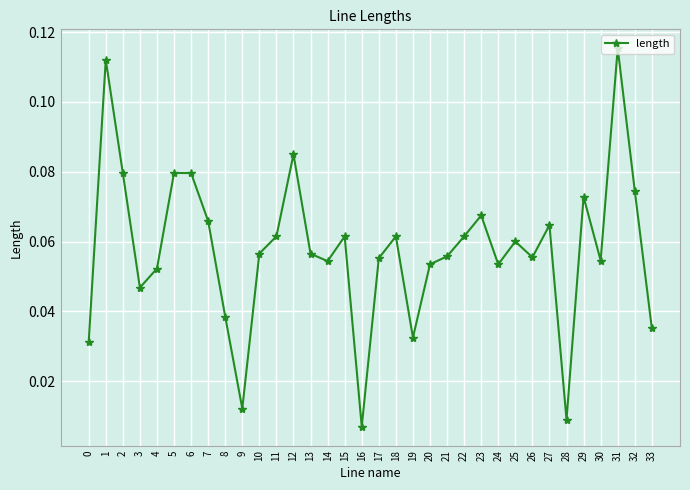

What is the sum of all values?

2.0